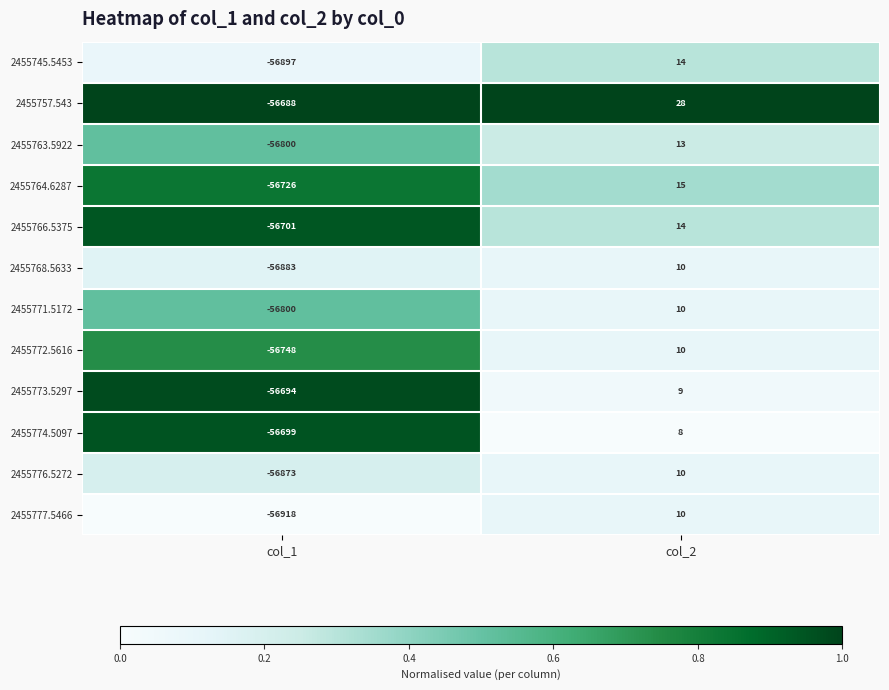

What is the difference between the 2455766.5375 values at col_2 and col_1?

56715